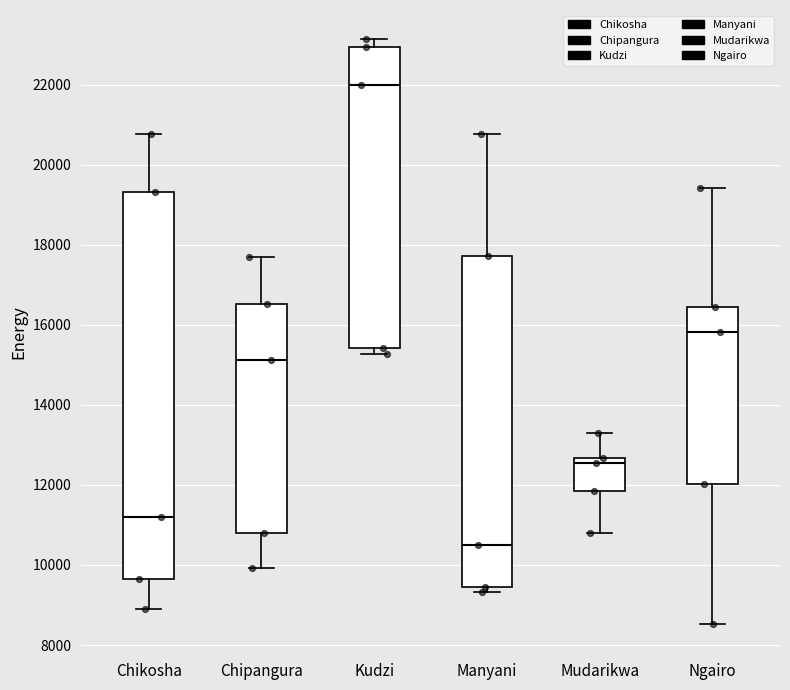

Which box has the highest median line?

Kudzi